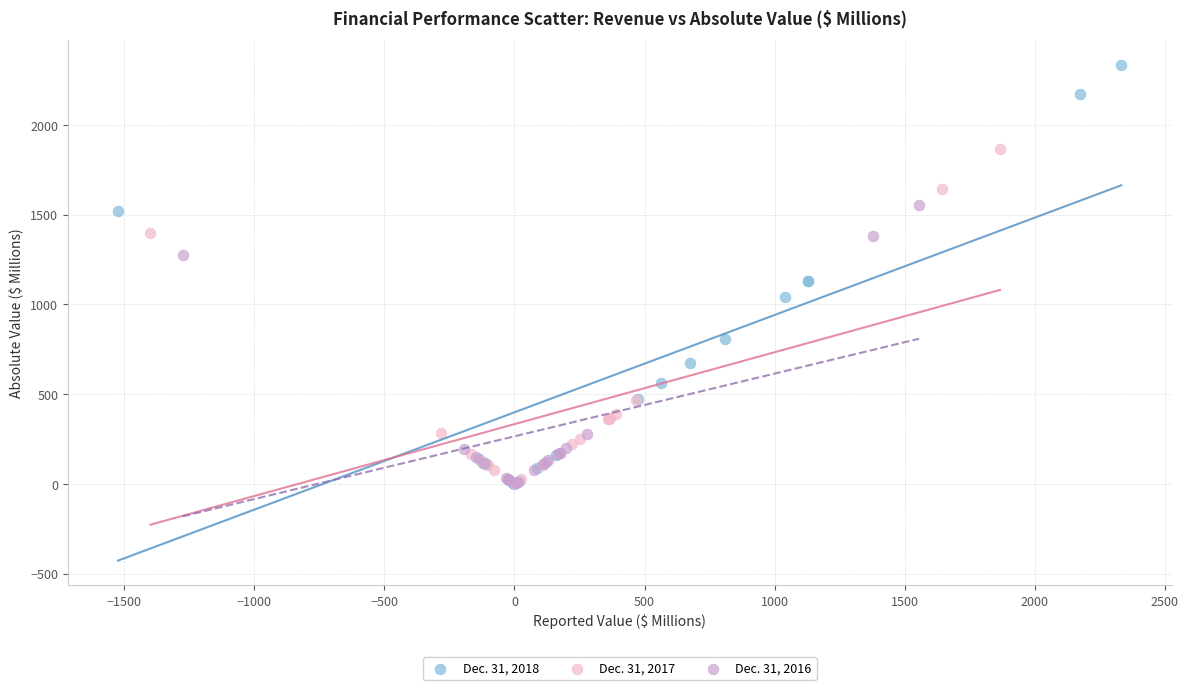

What are all the series names shown in the legend?

Dec. 31, 2018, Dec. 31, 2017, Dec. 31, 2016